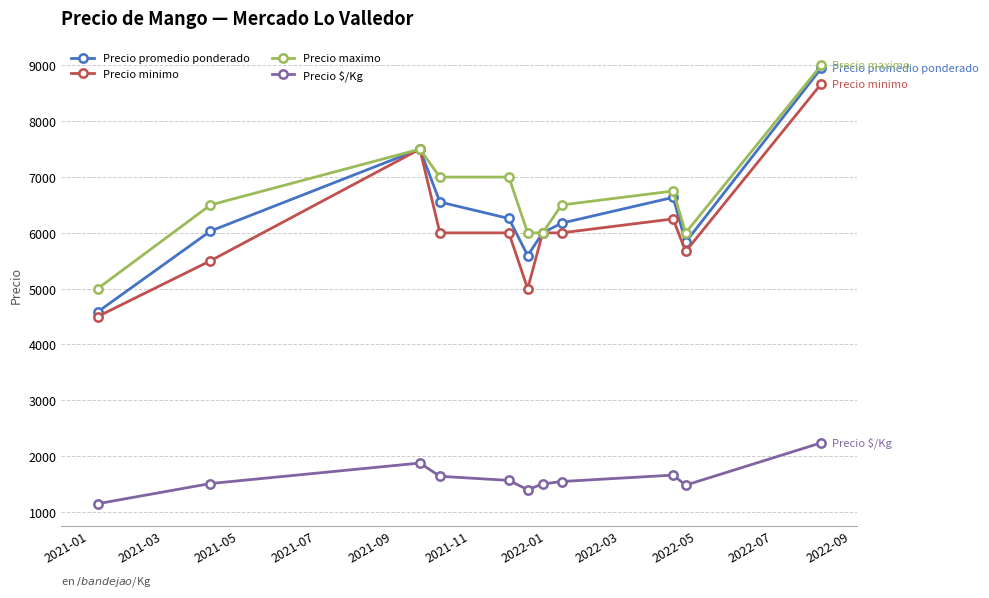

How many data points in Precio $/Kg are less than 1544?

5